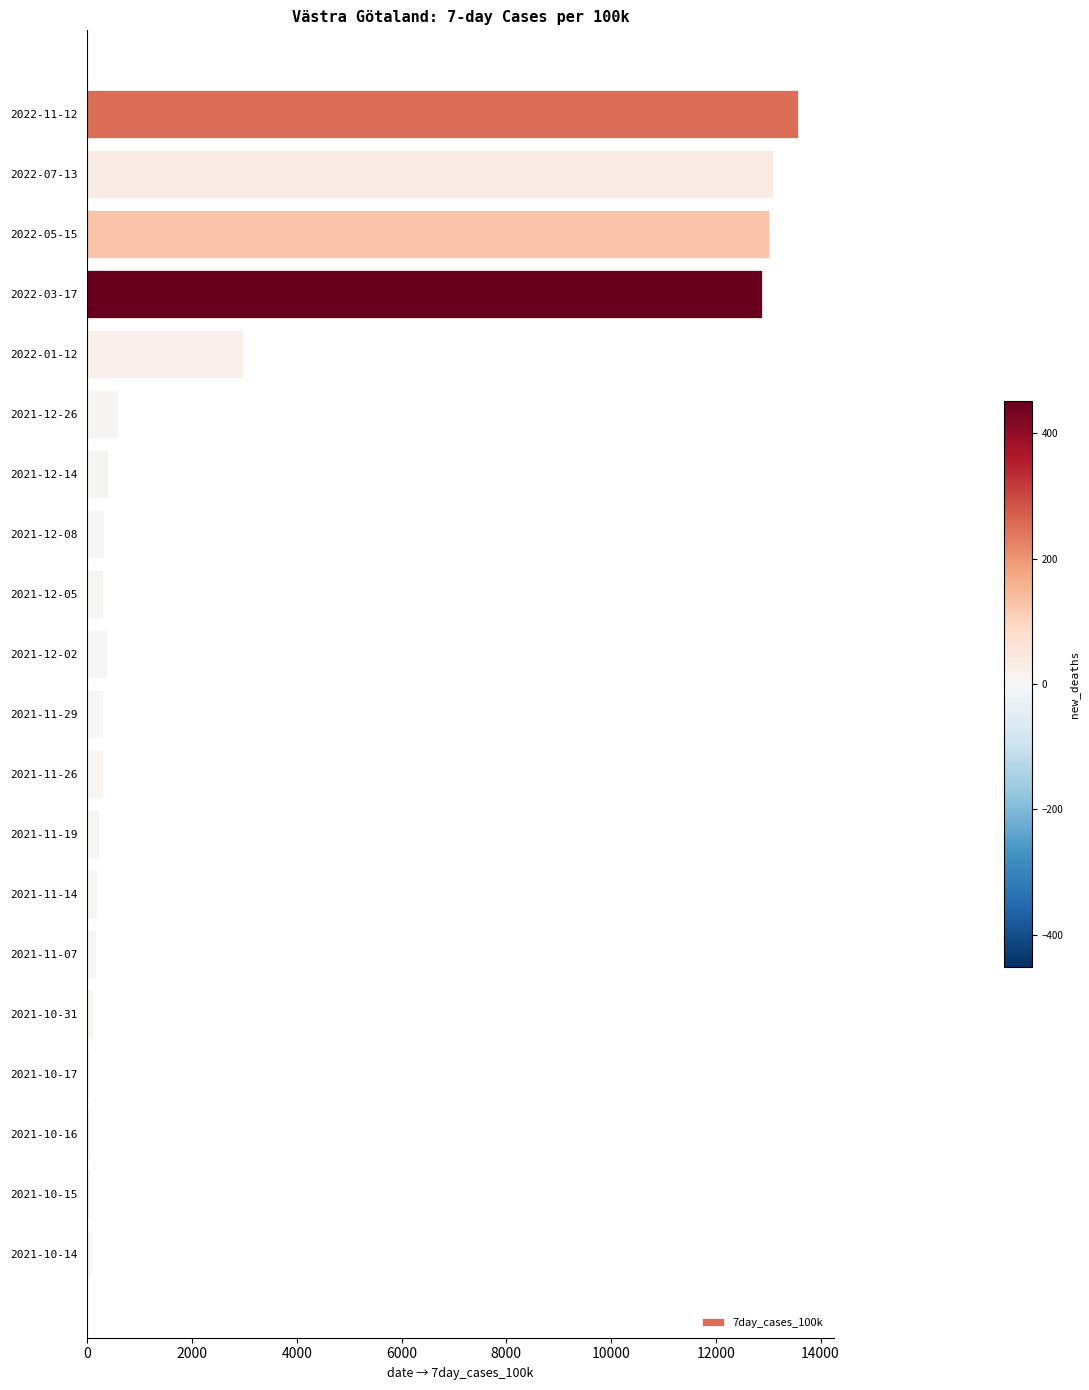

What is the maximum value shown in the chart?

13569.6